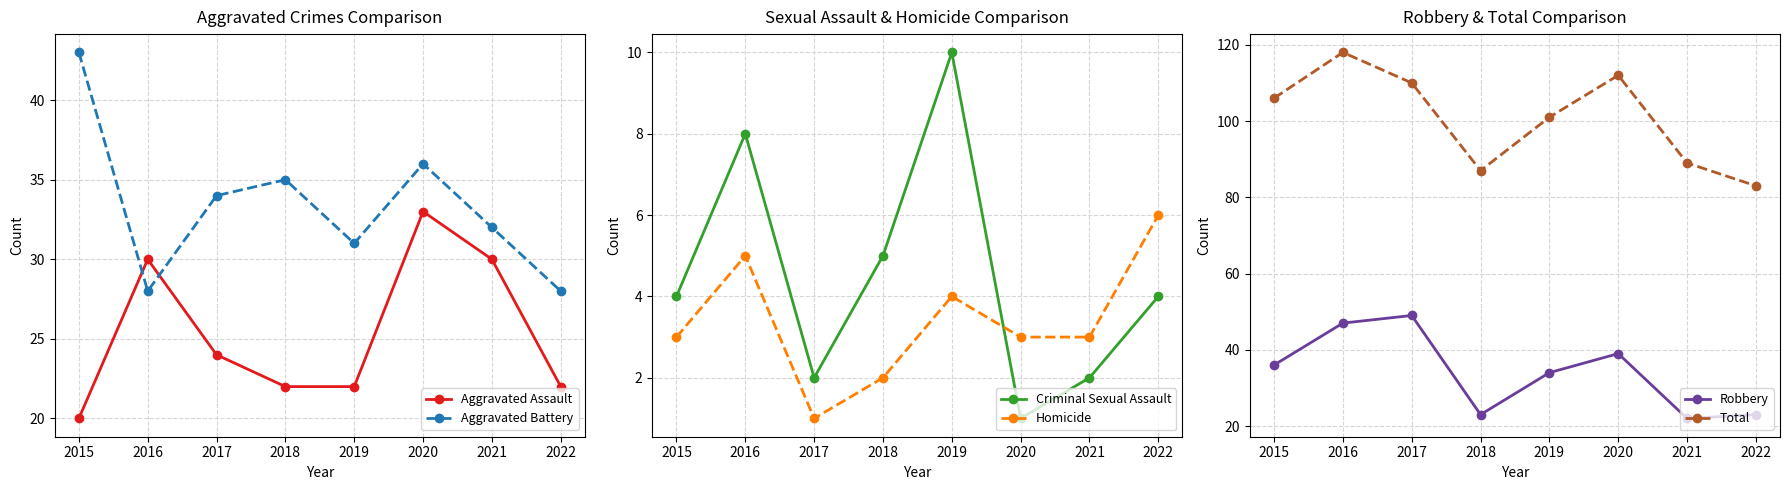

Where does the Homicide series first go above 3?

2016